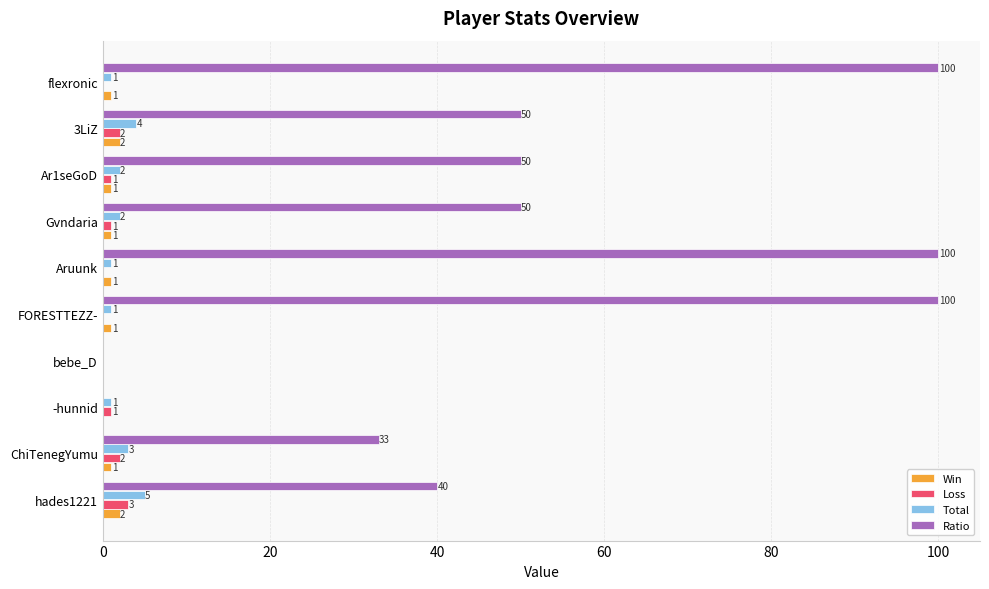

What is the sum of all Win values?

10